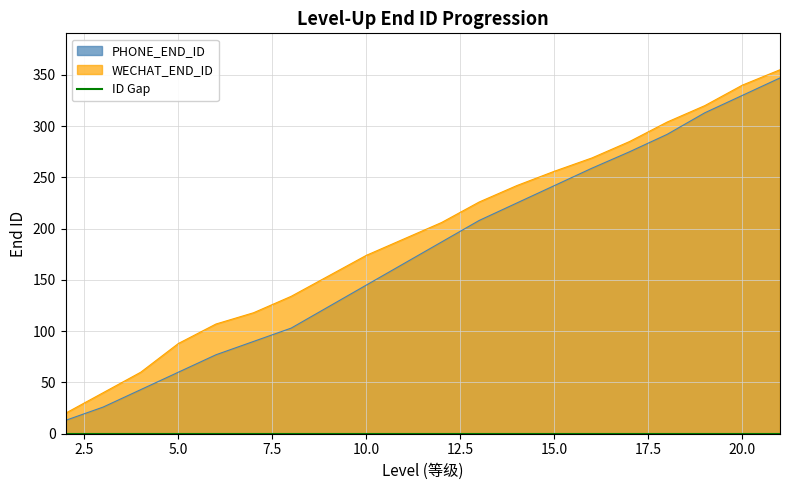

Is it true that PHONE_END_ID equals 77 at 17?

False